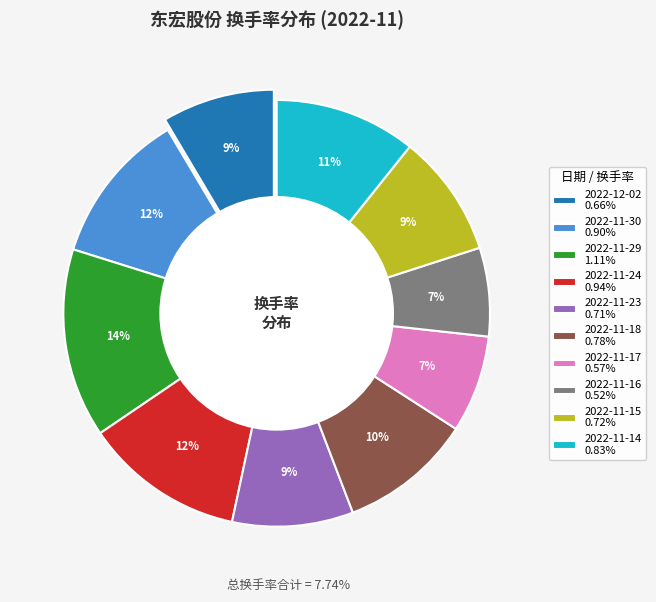

Count the number of slices in the pie.

10